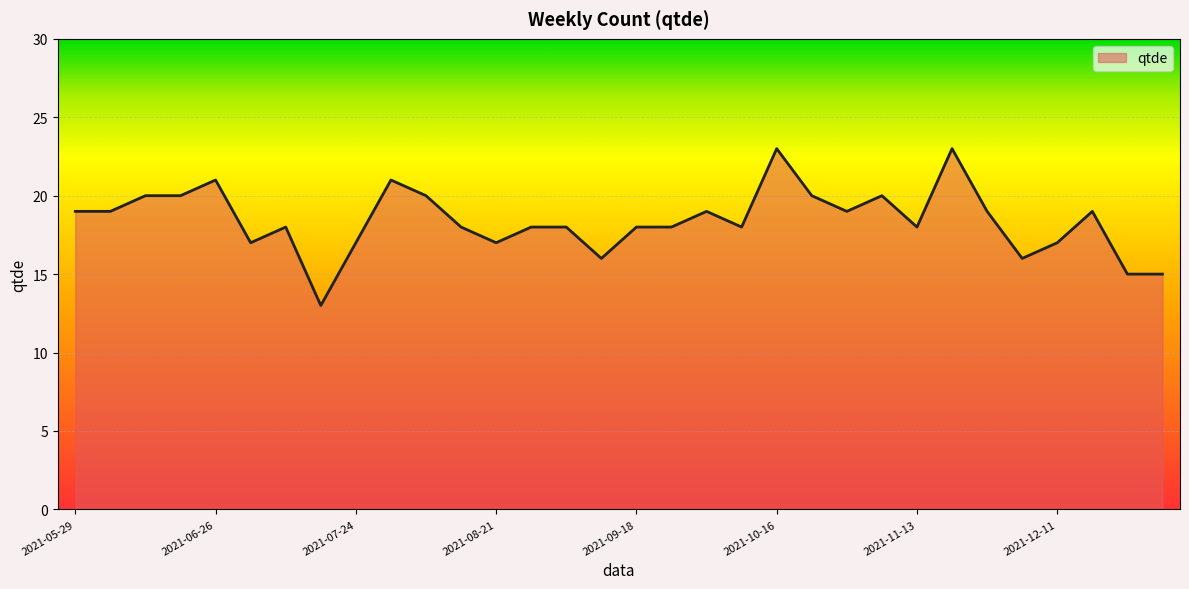

Reading left to right, extract all data points from this chart.

19	19	20	20	21	17	18	13	17	21	20	18	17	18	18	16	18	18	19	18	23	20	19	20	18	23	19	16	17	19	15	15